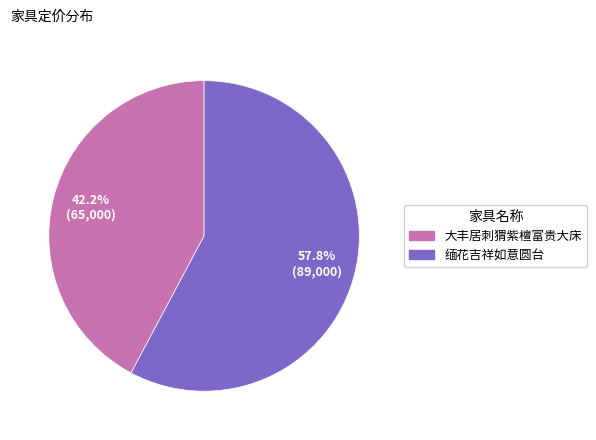

What percentage is the 大丰居刺猬紫檀富贵大床 slice, to the nearest percent?

42%